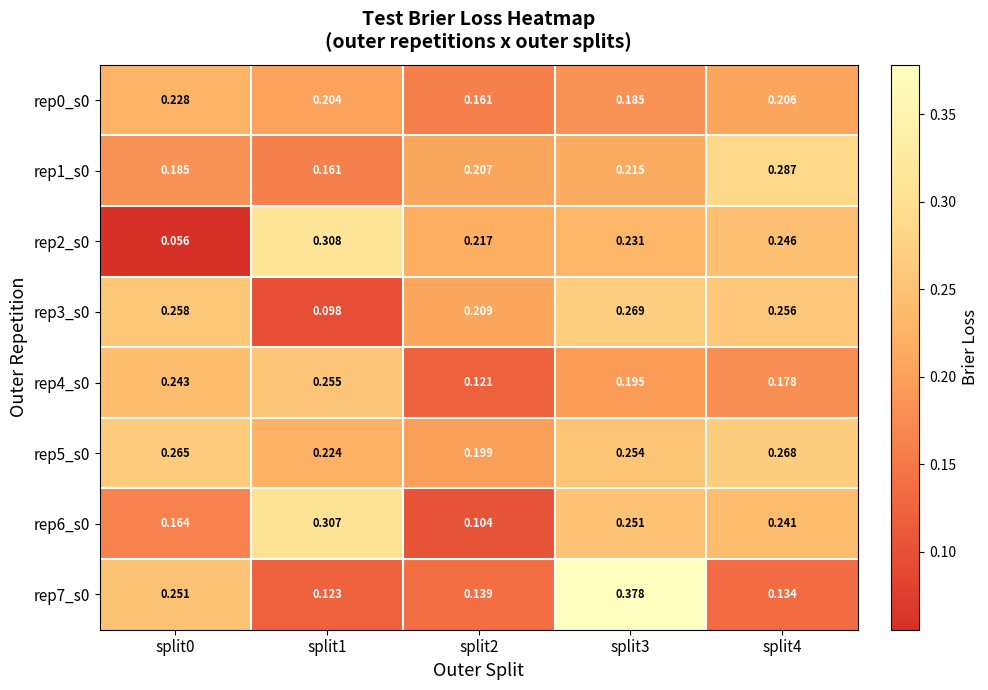

What is the difference between the highest and lowest values at split3?

0.2